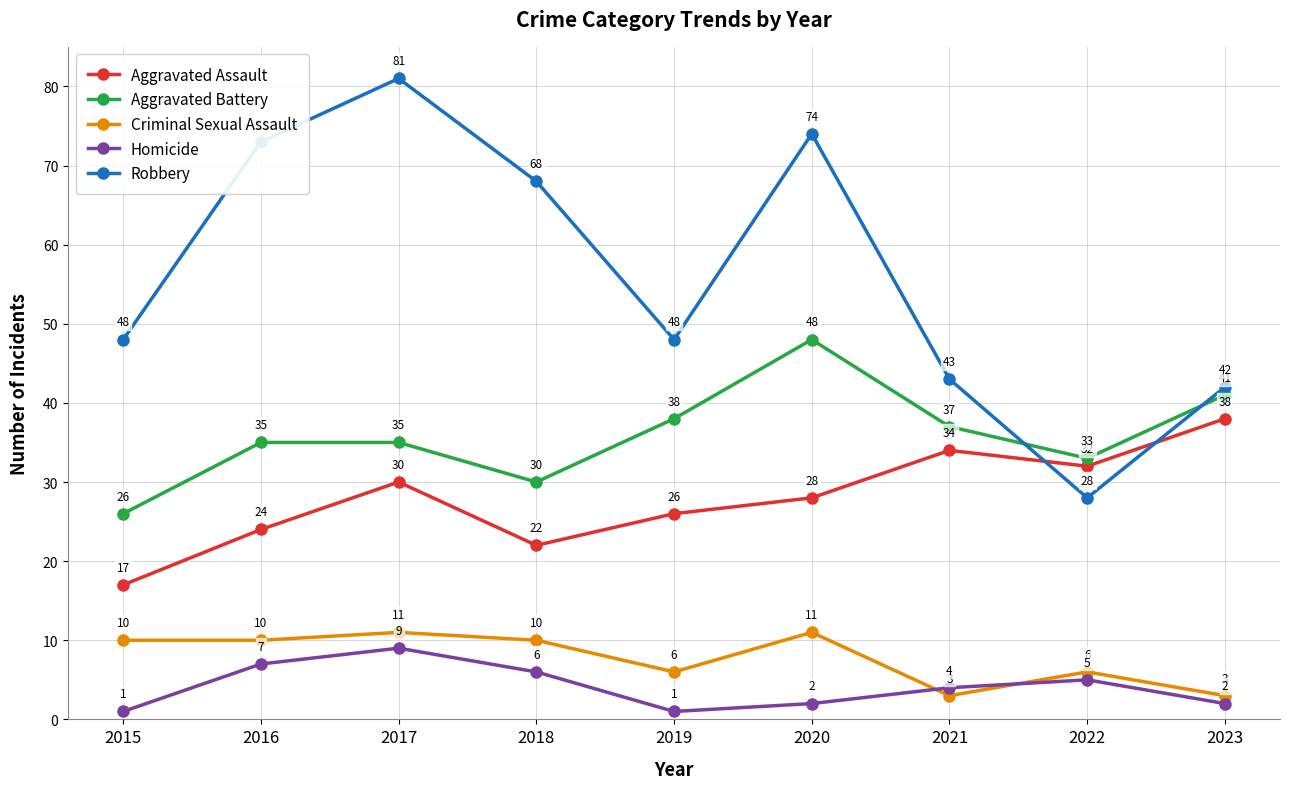

What is the approximate value of Robbery at 2019?

48